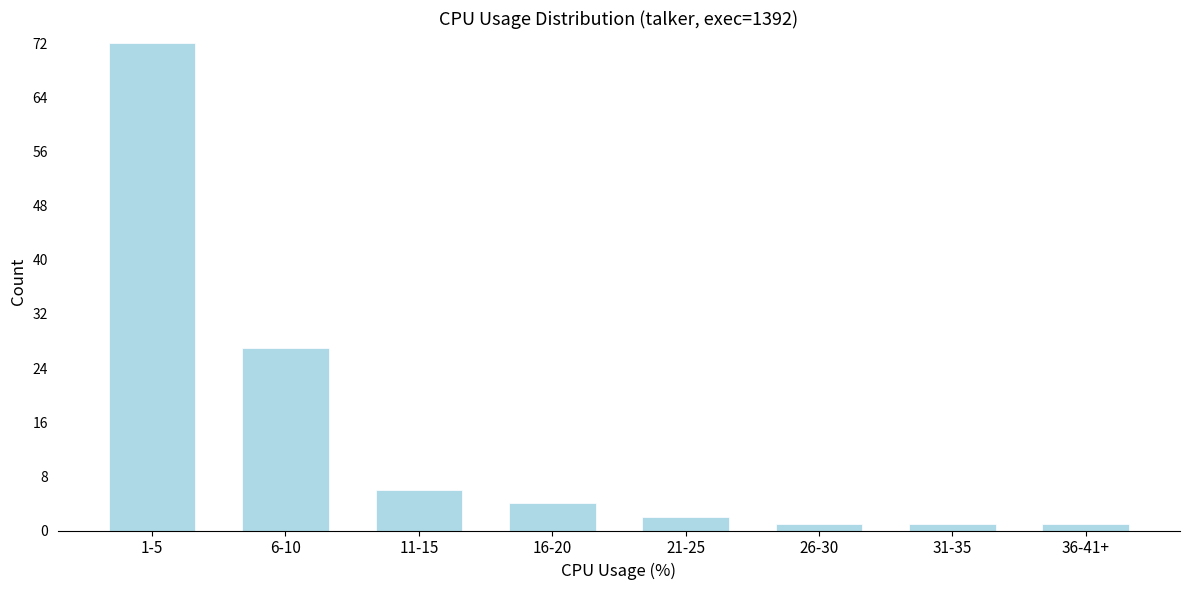

Reading left to right, transcribe all the data shown in this chart.

72	27	6	4	2	1	1	1